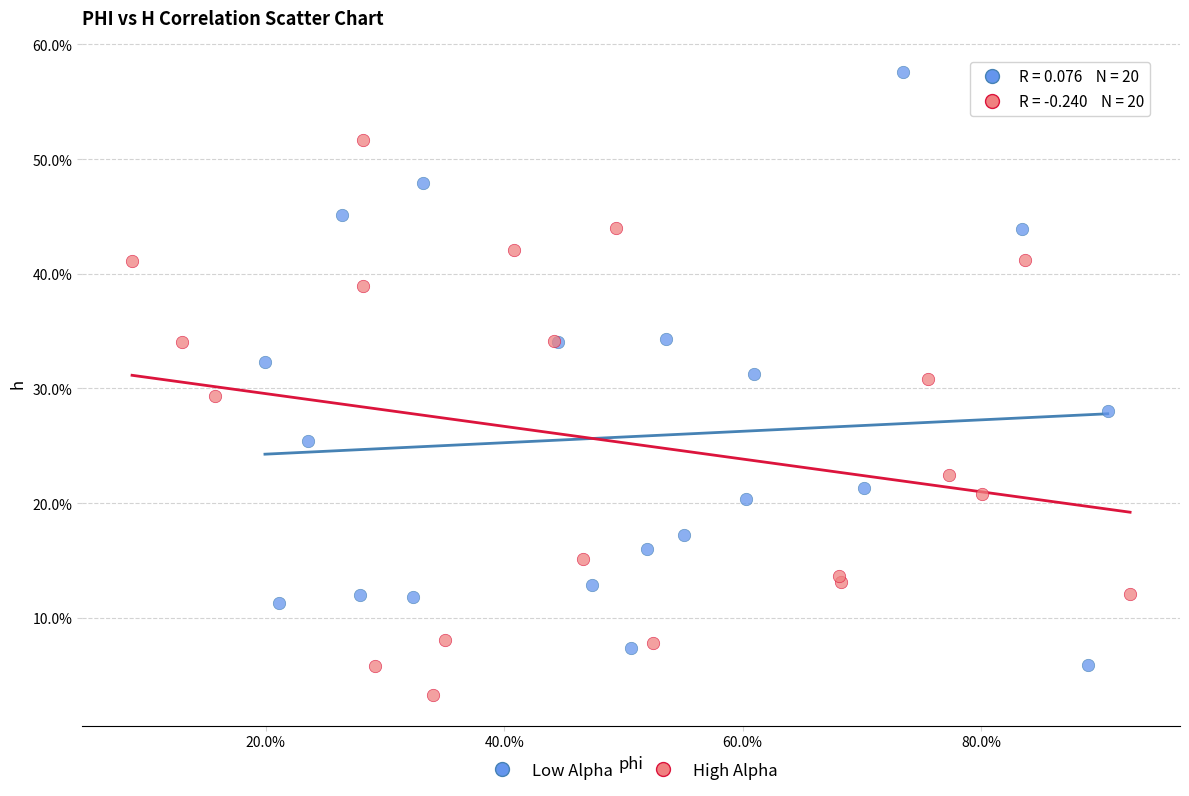

What are all the series names shown in the legend?

Low Alpha, High Alpha